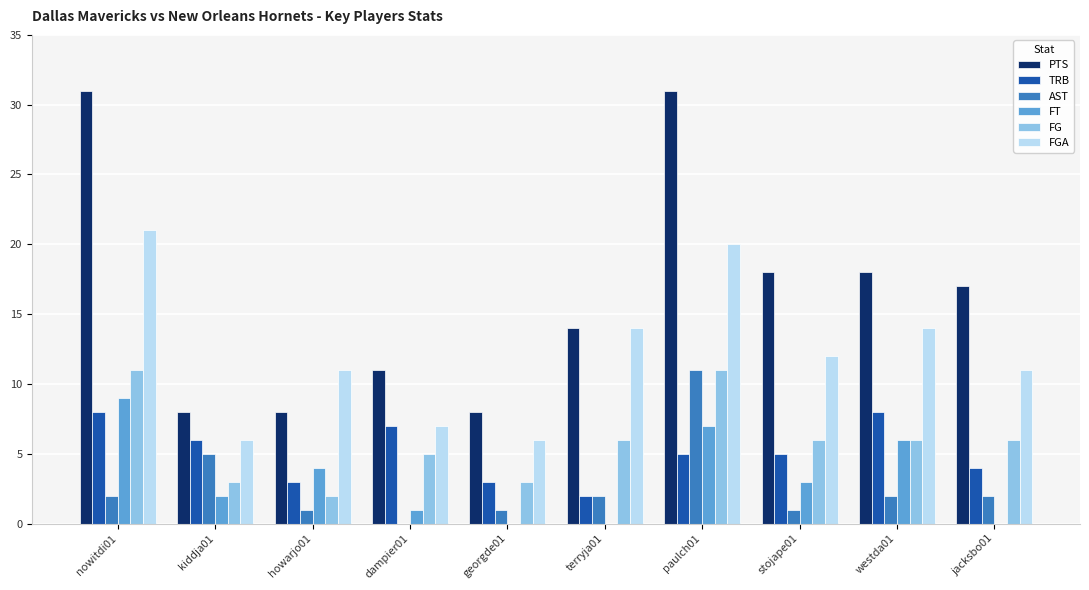

Which series has the largest total across all categories?

PTS